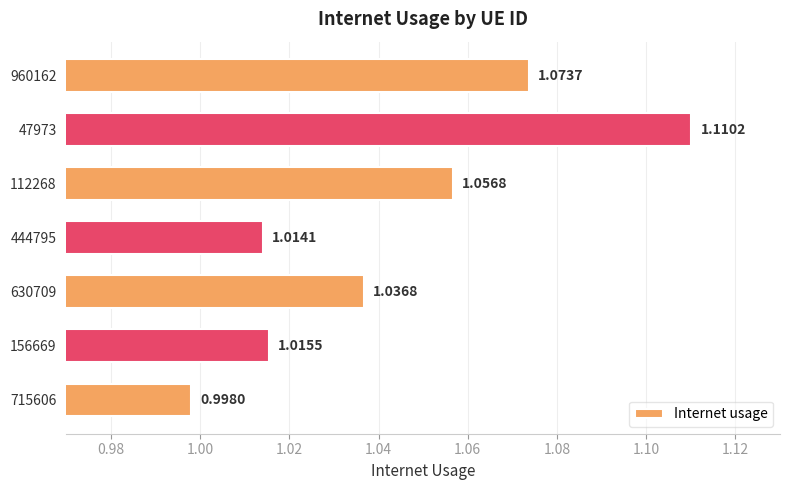

List the labels in order of value, largest first.

47973, 960162, 112268, 630709, 156669, 444795, 715606